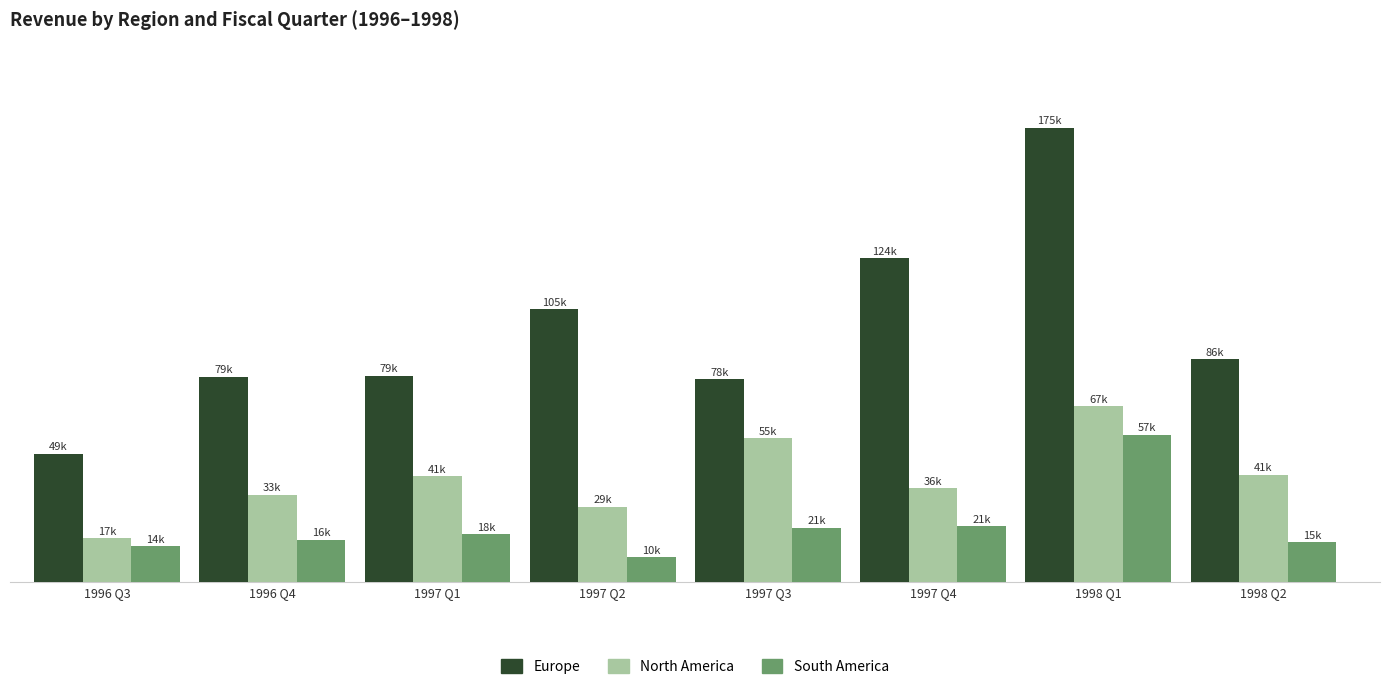

What is the label of the 1st bar from the left?

1996 Q3